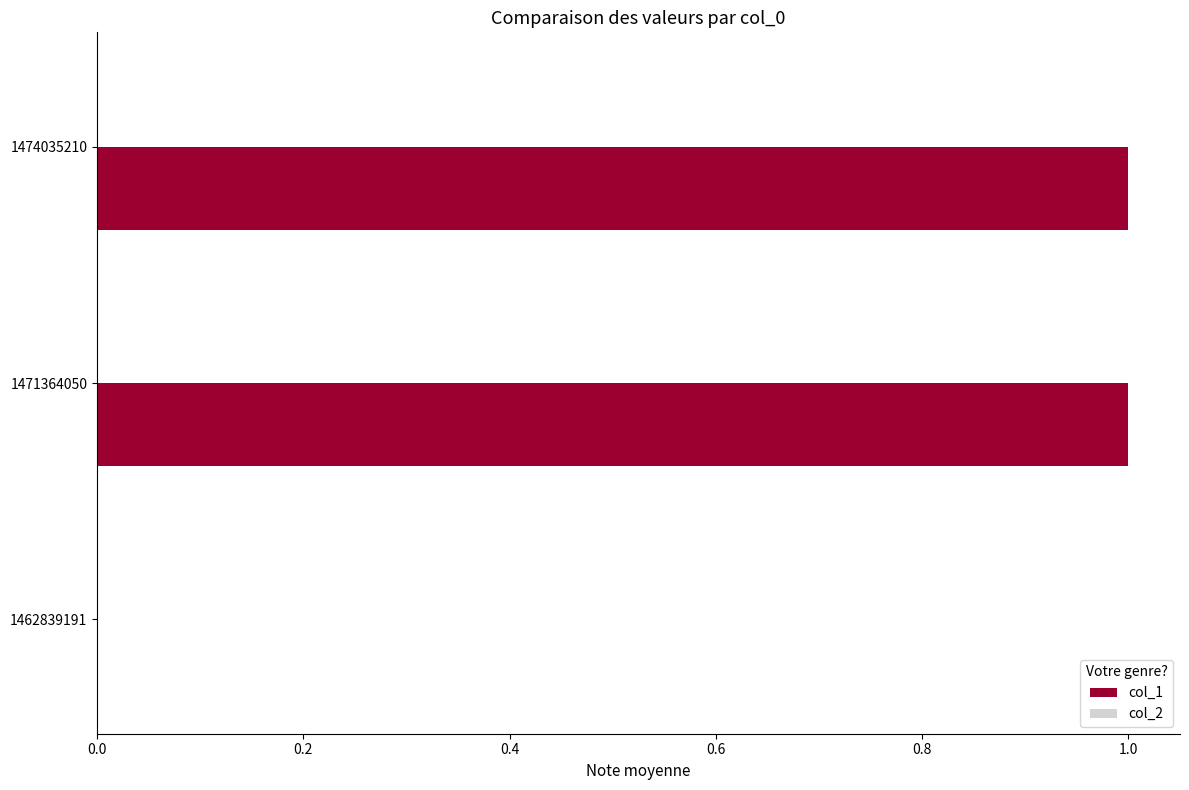

True or false: the data shows 1 at 1462839191.

False